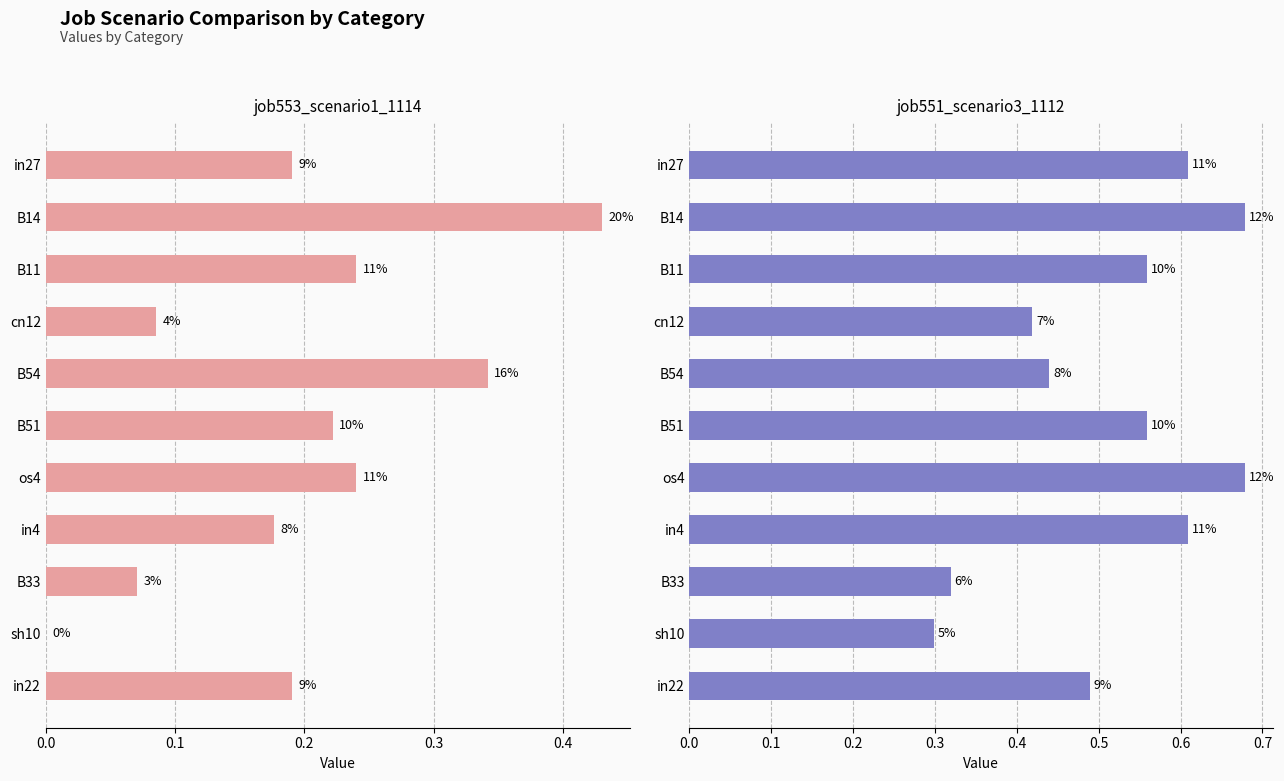

How many bars are there in total?

22